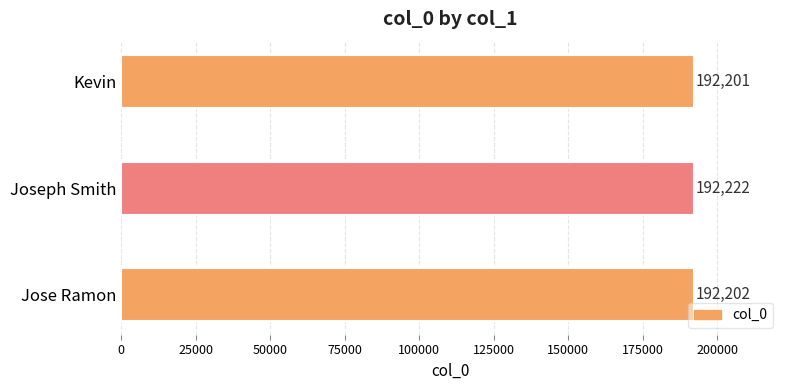

The value at Joseph Smith is 192222. True or false?

True